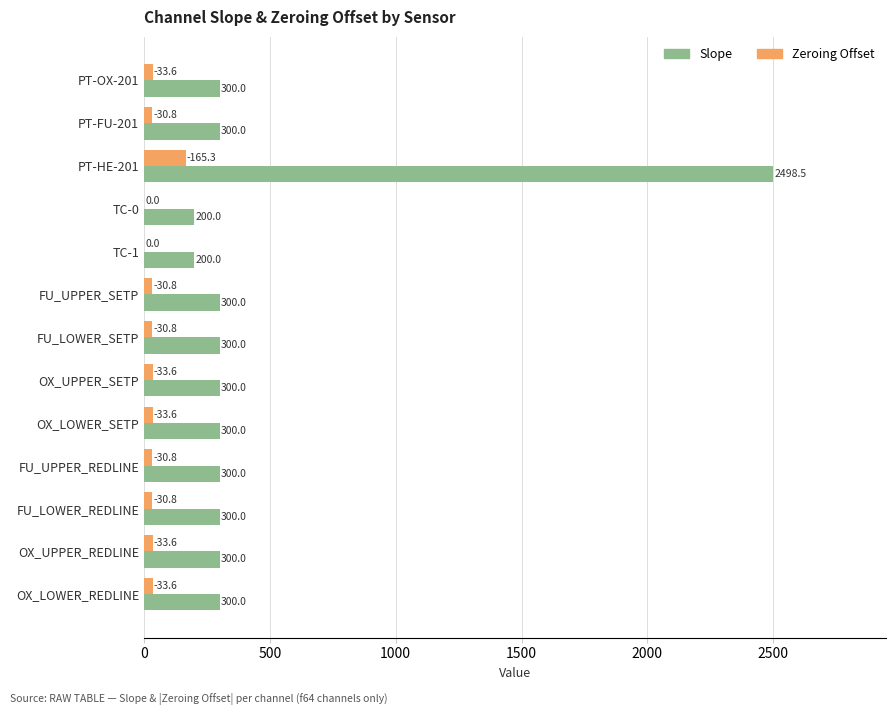

Is the value of Zeroing Offset at TC-1 greater than the value of Slope at FU_LOWER_REDLINE?

No